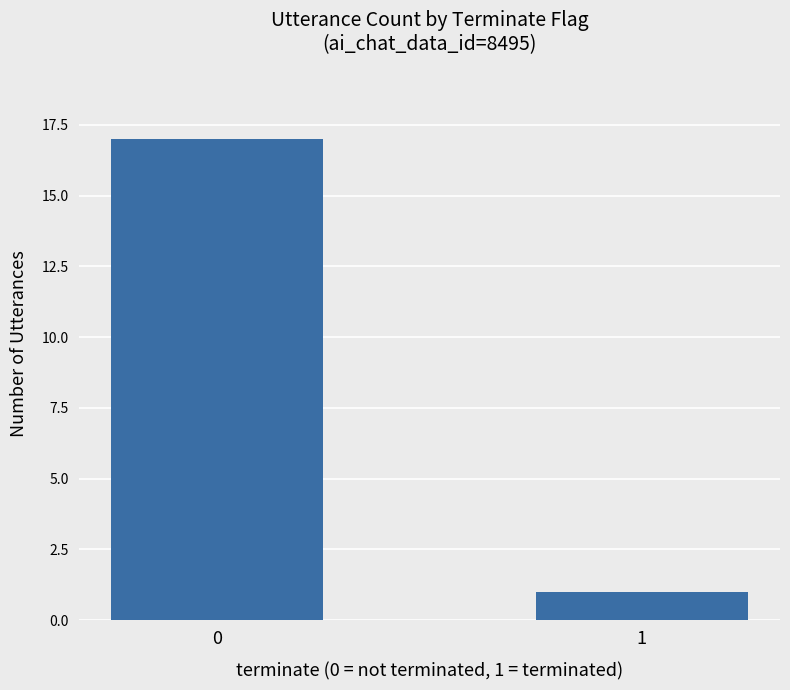

What is the sum of the values at 0 and 1?

18